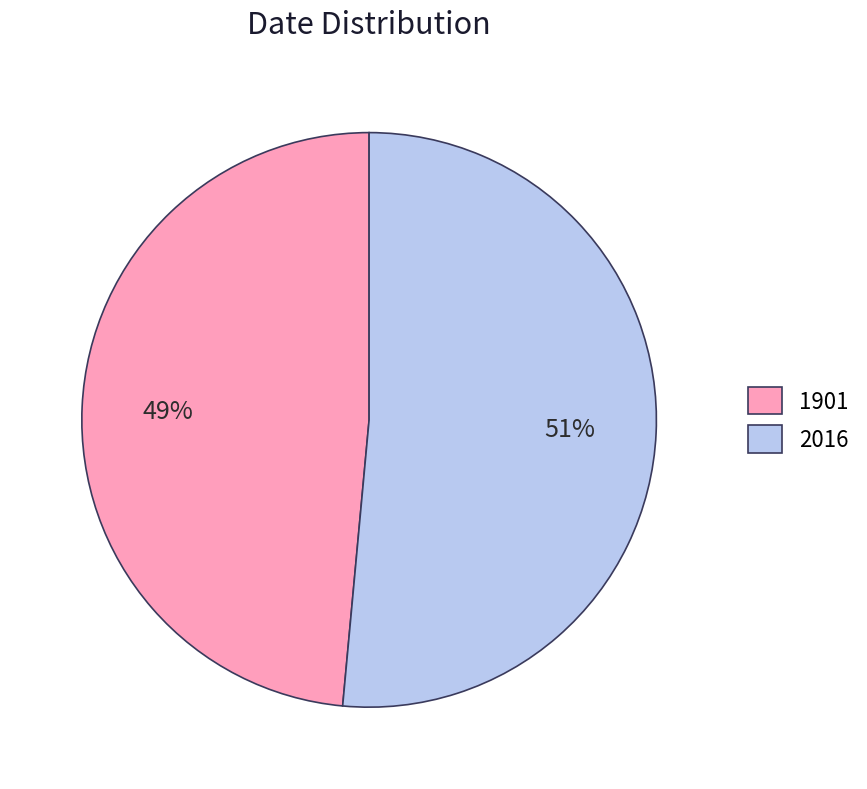

What percentage is the 1901 slice, to the nearest percent?

49%